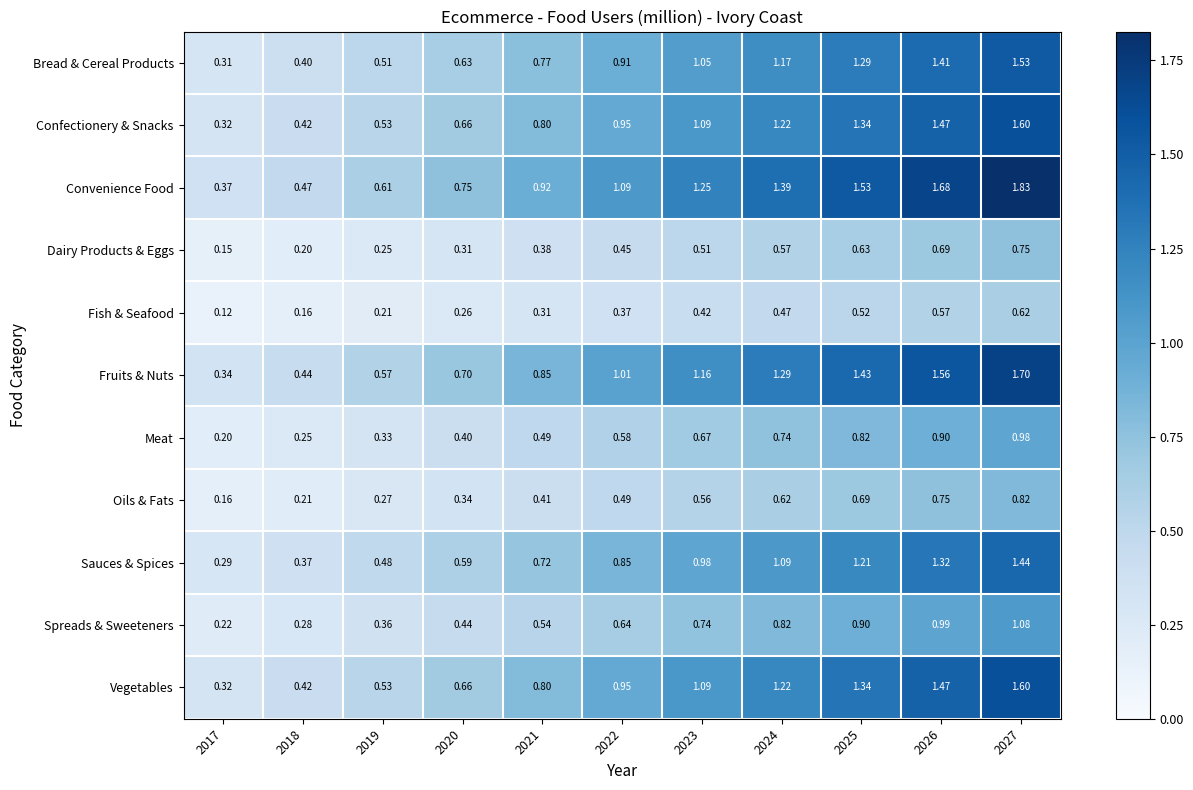

Which series has the widest spread of values?

Convenience Food